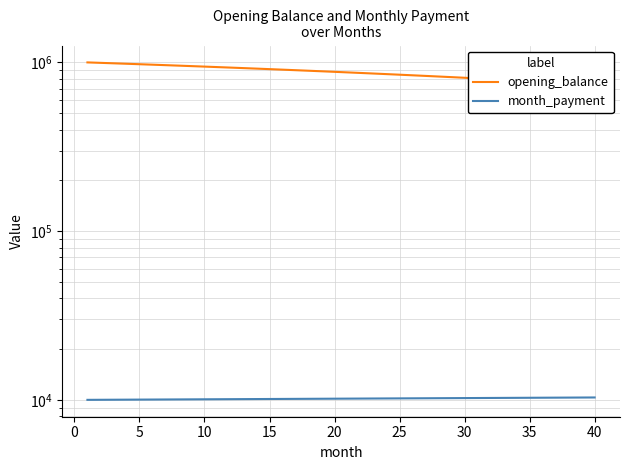

The value of opening_balance at 35 is 768621.9. True or false?

True